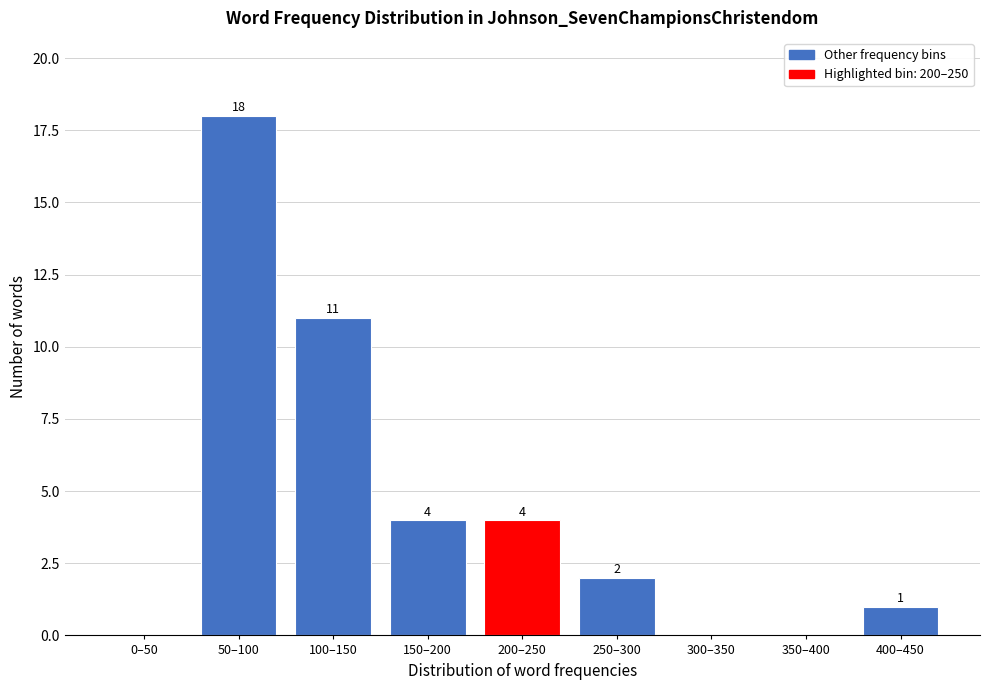

Reading left to right, transcribe all the data shown in this chart.

0–50=0	50–100=18	100–150=11	150–200=4	200–250=4	250–300=2	300–350=0	350–400=0	400–450=1